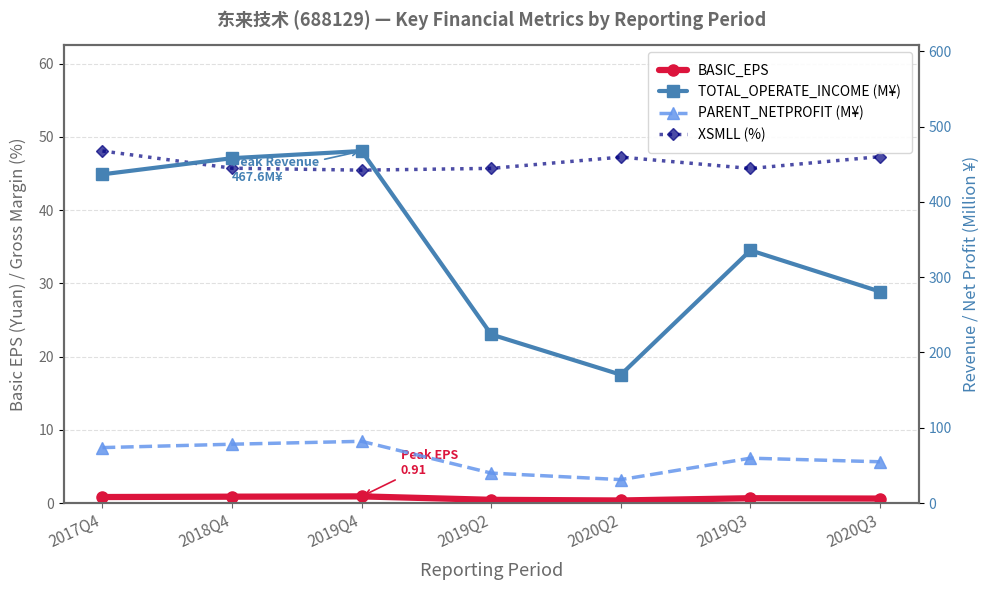

Reading left to right, what are all the values shown in this chart?

BASIC_EPS: 2017Q4=0.8	2018Q4=0.9	2019Q4=0.9	2019Q2=0.4	2020Q2=0.3	2019Q3=0.7	2020Q3=0.6
XSMLL (%): 2017Q4=48.1	2018Q4=45.7	2019Q4=45.5	2019Q2=45.7	2020Q2=47.3	2019Q3=45.7	2020Q3=47.3
TOTAL_OPERATE_INCOME (M¥): 2017Q4=436.6	2018Q4=458.1	2019Q4=467.6	2019Q2=223.9	2020Q2=170.4	2019Q3=335.7	2020Q3=280.9
PARENT_NETPROFIT (M¥): 2017Q4=73.6	2018Q4=78.1	2019Q4=82.0	2019Q2=39.8	2020Q2=31.1	2019Q3=59.6	2020Q3=54.8